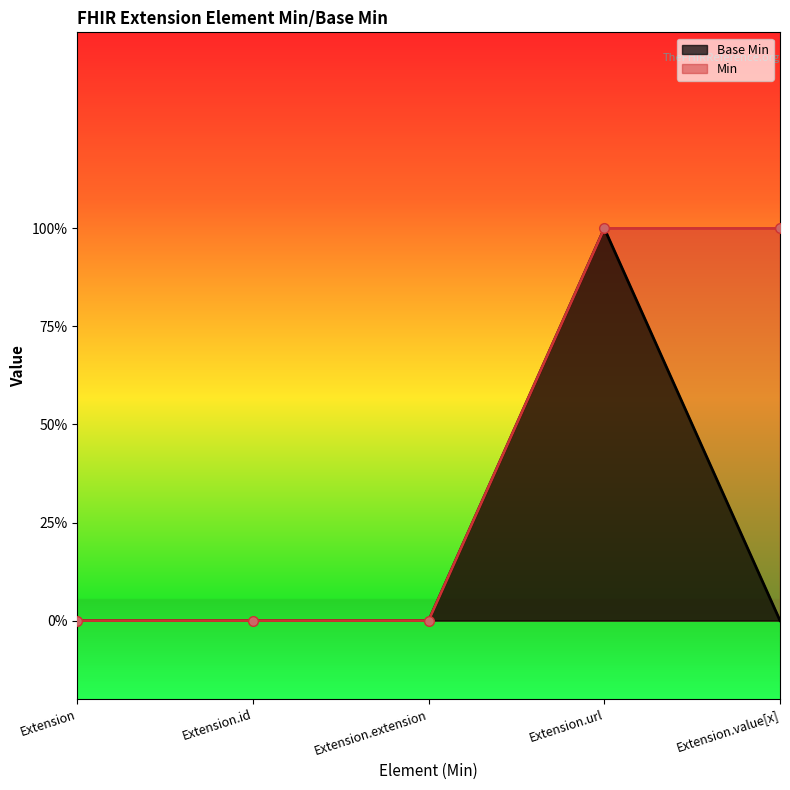

Is it true that the value at Extension.extension is 0?

True